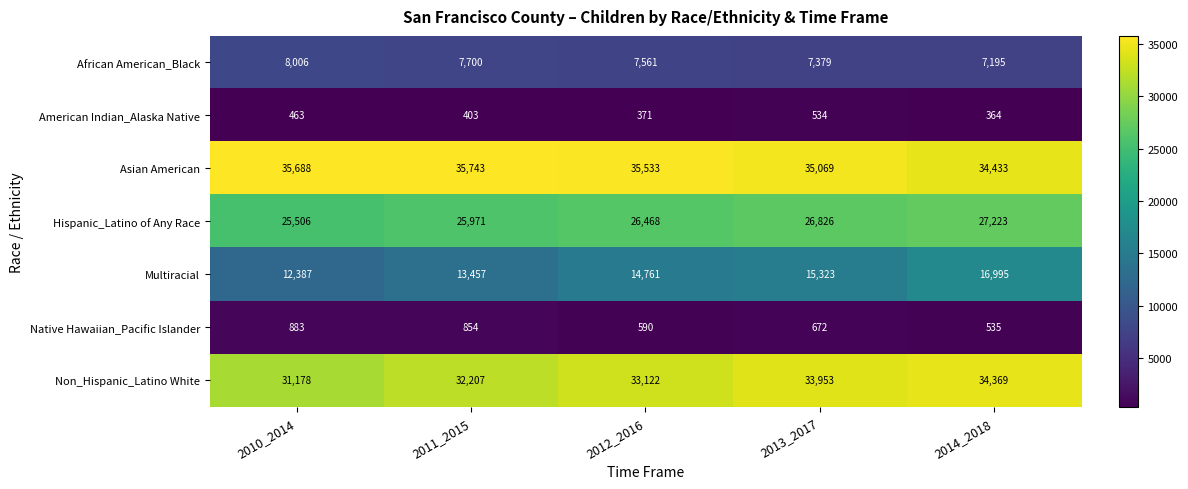

Which category has the highest value in the Non_Hispanic_Latino White series?

2014_2018